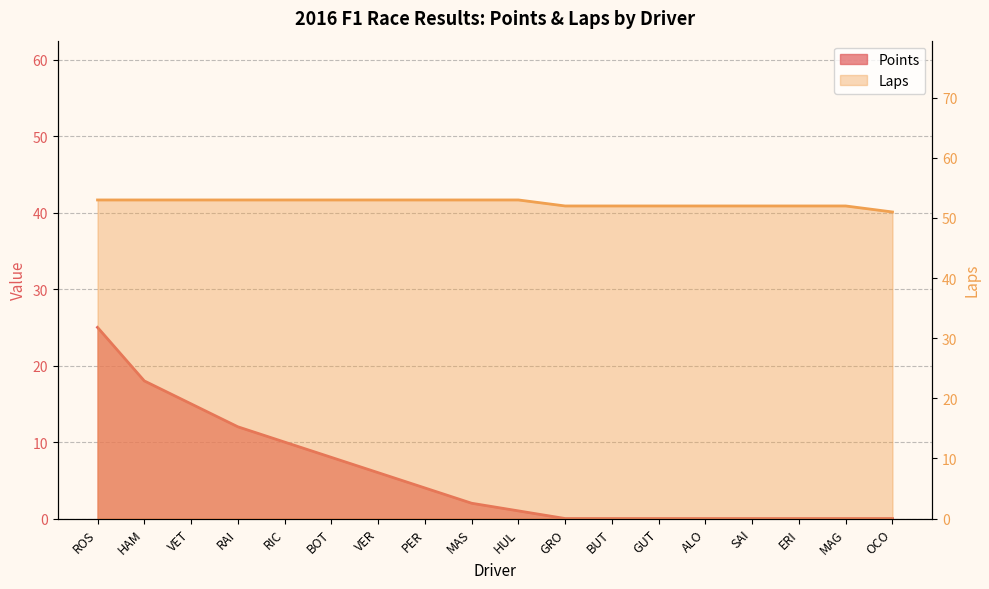

Does the chart display data point markers on the line(s)?

No